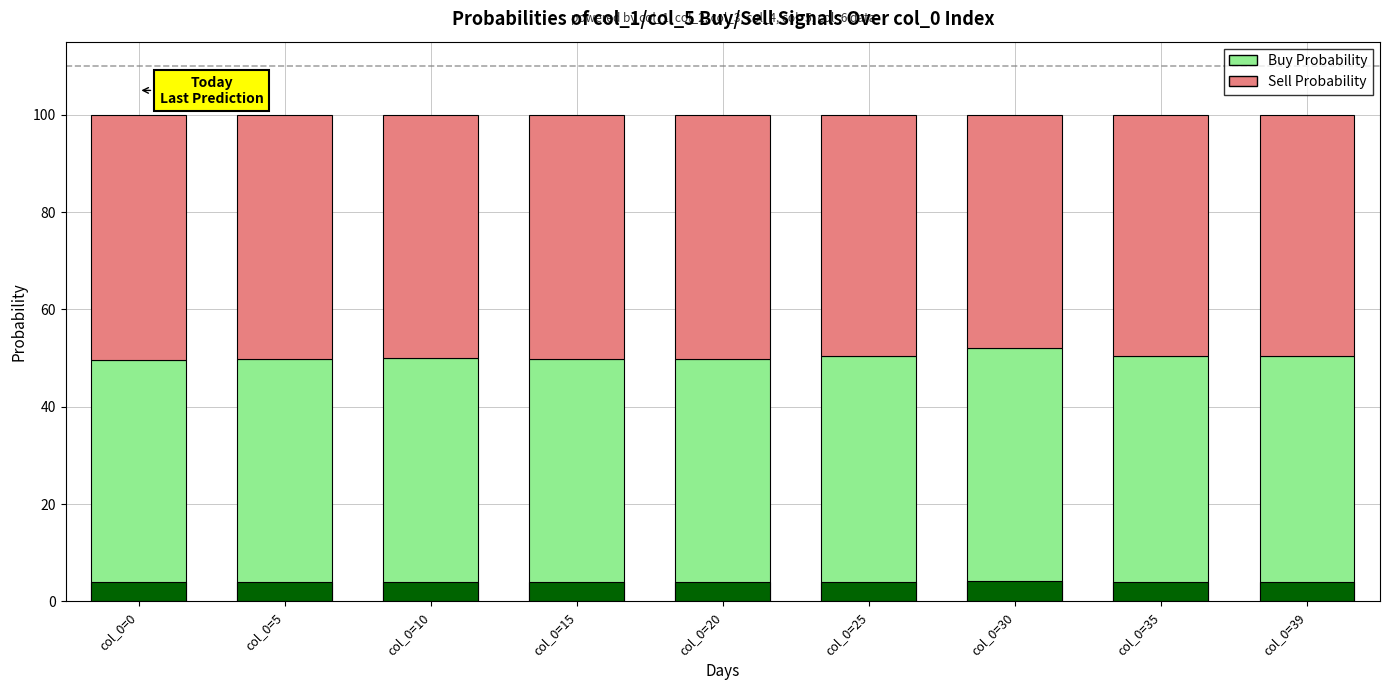

How many data points in Sell Probability are above 50?

5